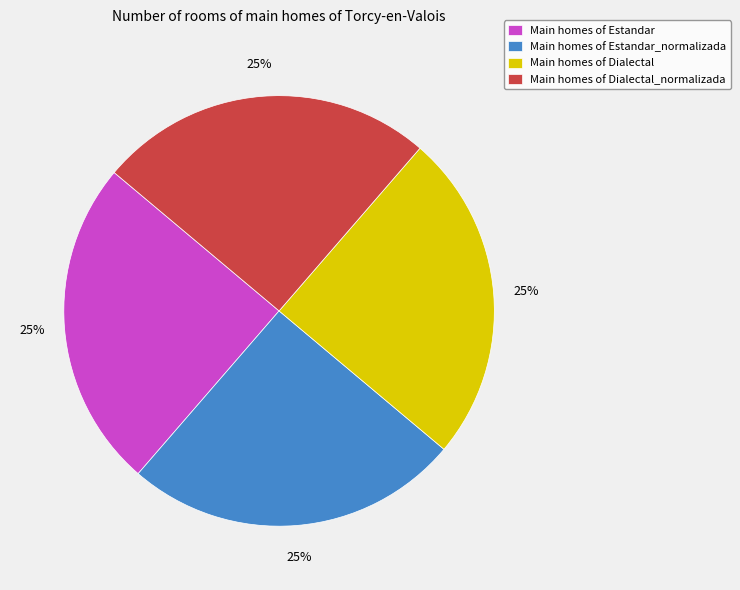

True or false: Main homes of Dialectal accounts for 25% of the total.

True